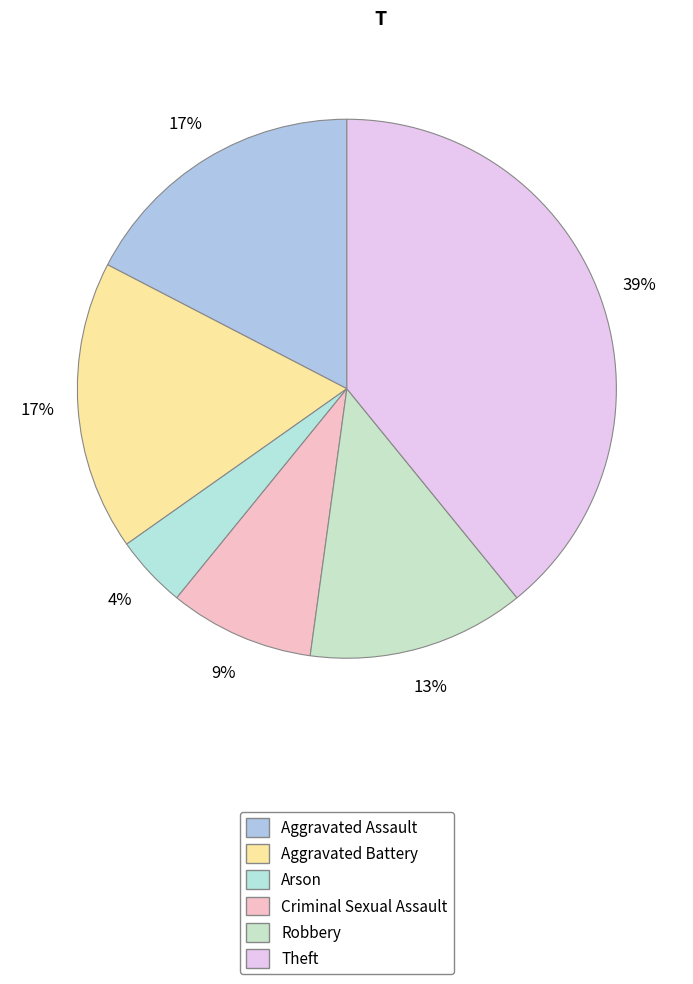

How many slices are in this pie chart?

6